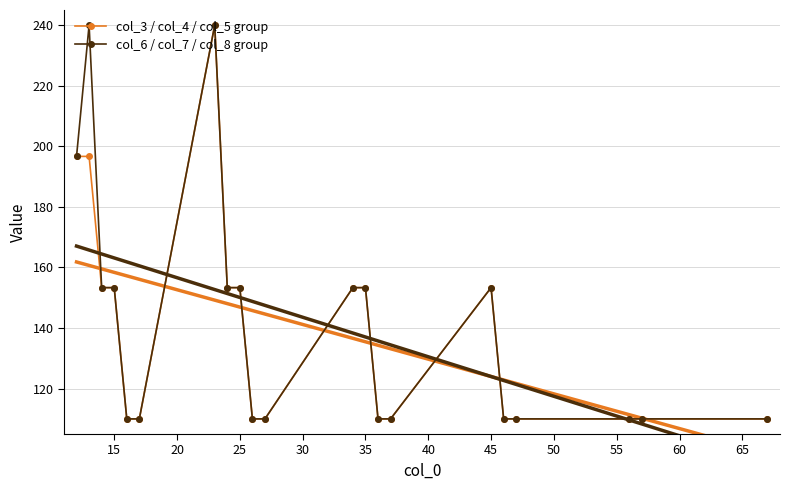

Reading left to right, transcribe all the data shown in this chart.

col_3 / col_4 / col_5 group: 196.7	196.7	153.3	153.3	110.0	110.0	240.0	153.3	153.3	110.0	110.0	153.3	153.3	110.0	110.0	153.3	110.0	110.0	110.0	110.0	110.0
col_6 / col_7 / col_8 group: 196.7	240.0	153.3	153.3	110.0	110.0	240.0	153.3	153.3	110.0	110.0	153.3	153.3	110.0	110.0	153.3	110.0	110.0	110.0	110.0	110.0